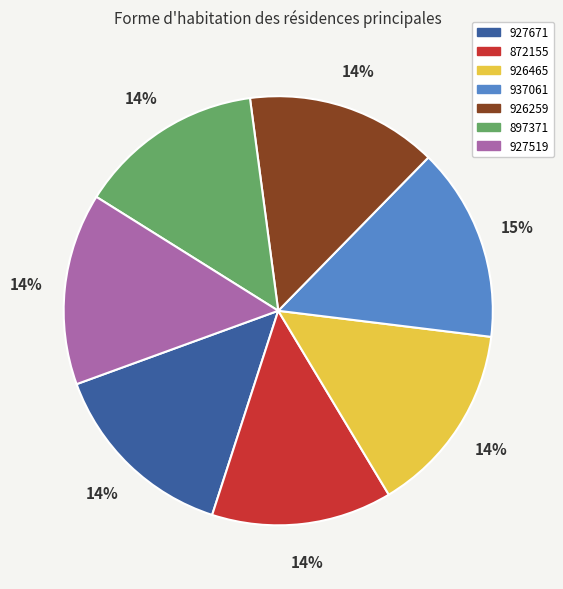

Is there any slice that represents more than half of the pie?

No